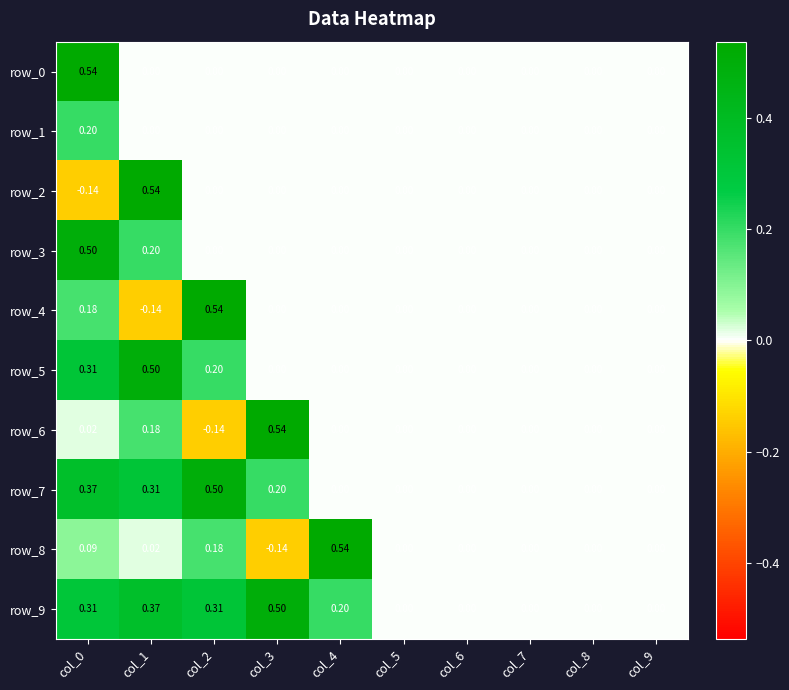

What is the highest value of the row_2 series?

0.5